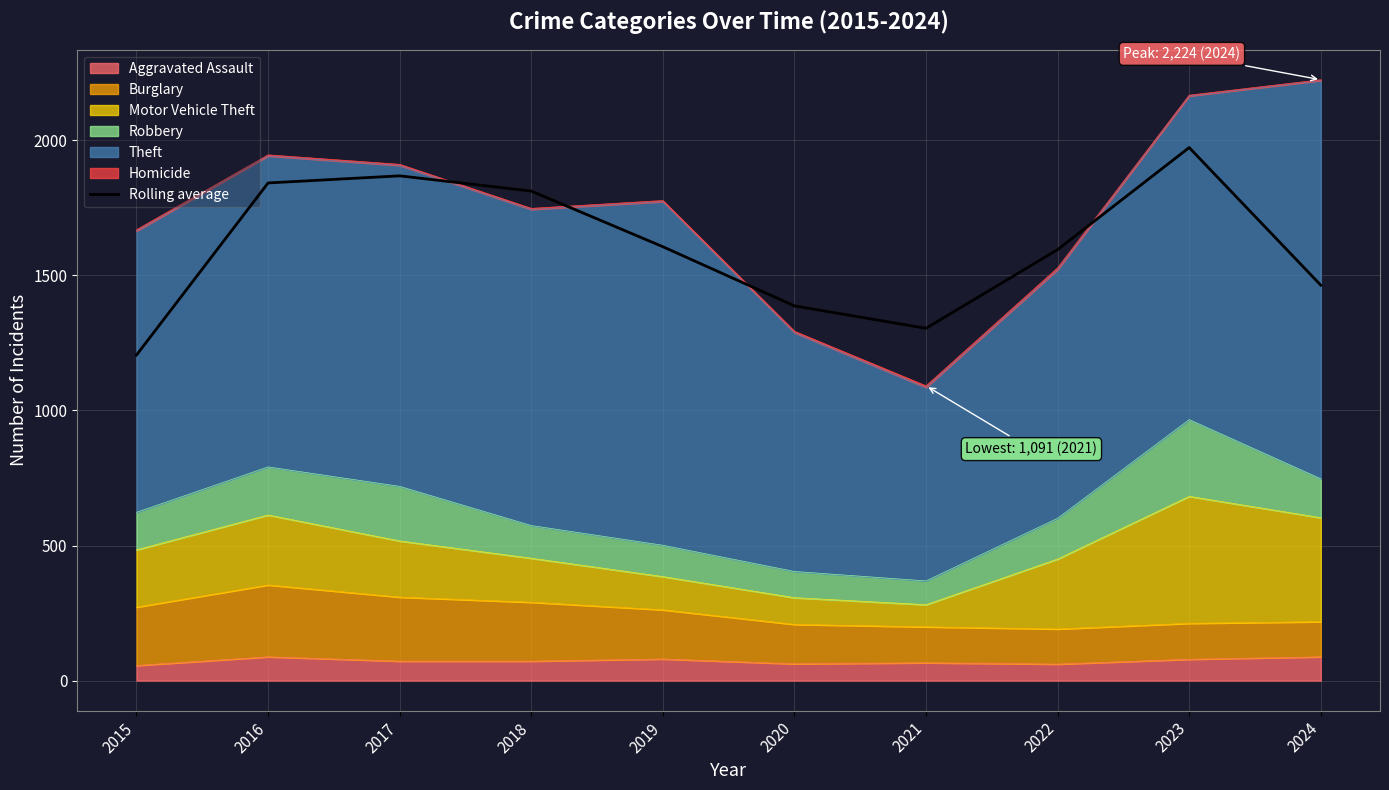

Reading left to right, what are all the values shown in this chart?

1205.0	1842.0	1868.3	1812.0	1606.0	1387.0	1304.0	1595.3	1973.0	1463.7